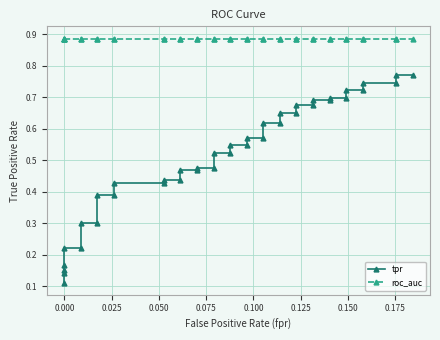

What is the difference between the maximum and minimum values in the tpr series?

0.7